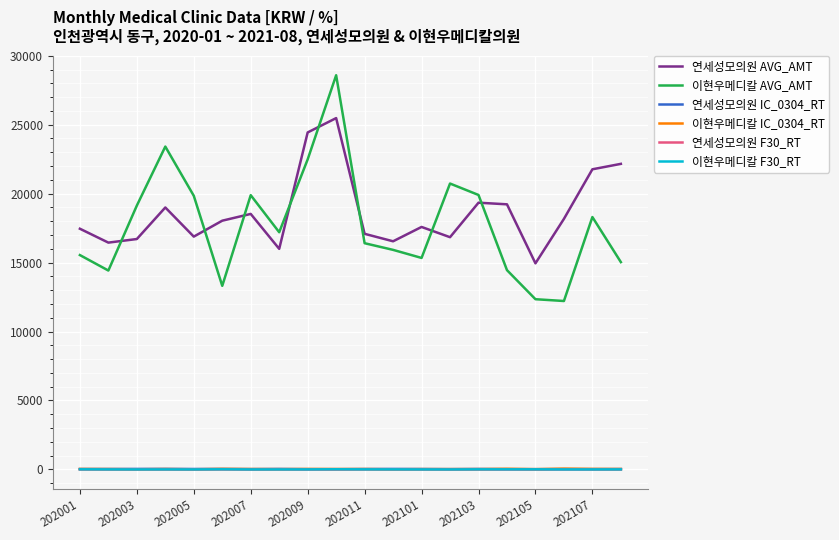

True or false: 이현우메디칼 IC_0304_RT and 연세성모의원 AVG_AMT cross at least once.

False